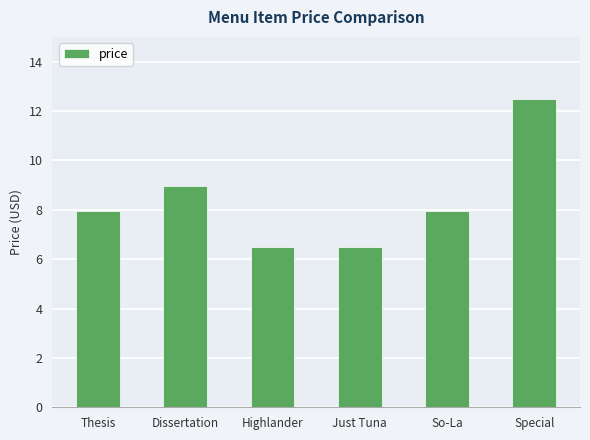

What is the difference between the maximum and minimum values?

6.0